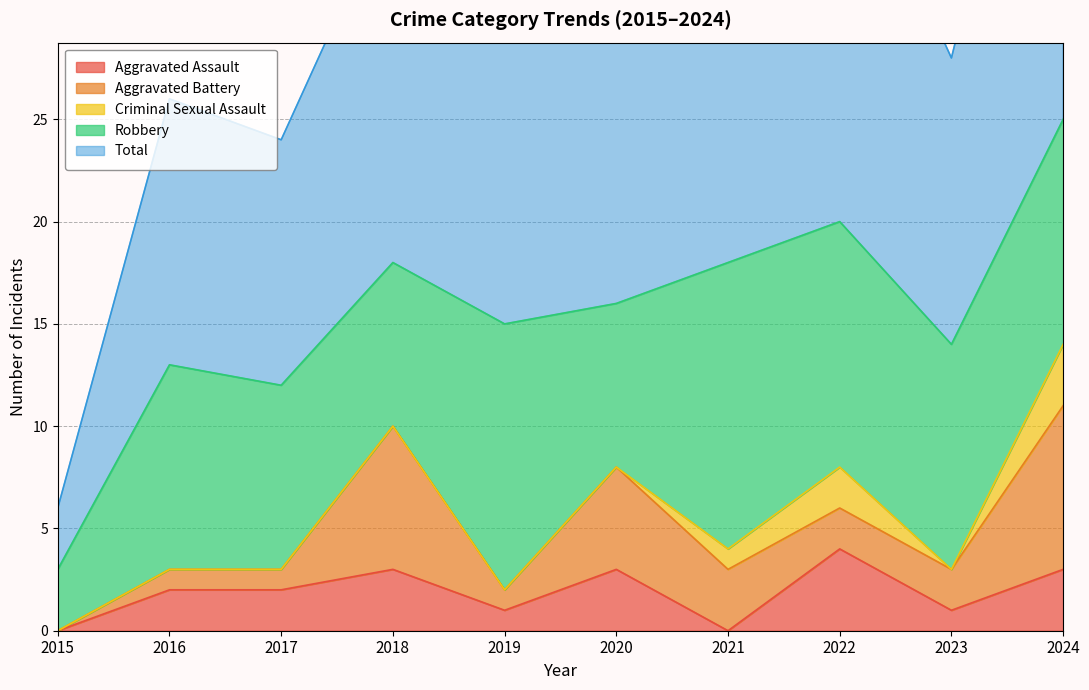

What is the difference between the second highest and second lowest values in the Aggravated Battery series?

6